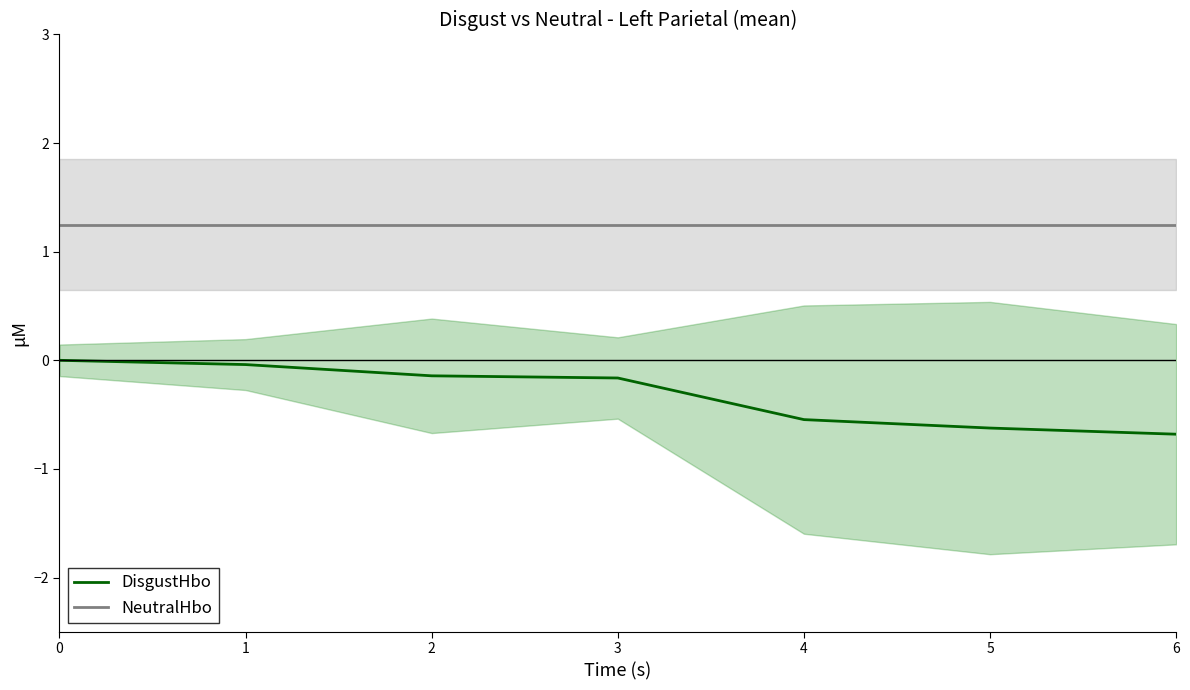

True or false: DisgustHbo and NeutralHbo cross at least once.

False